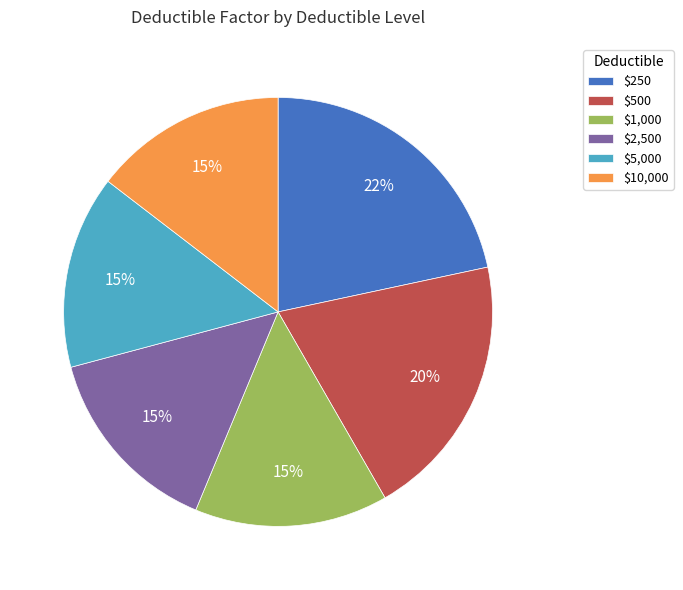

True or false: $500 accounts for 6% of the total.

False